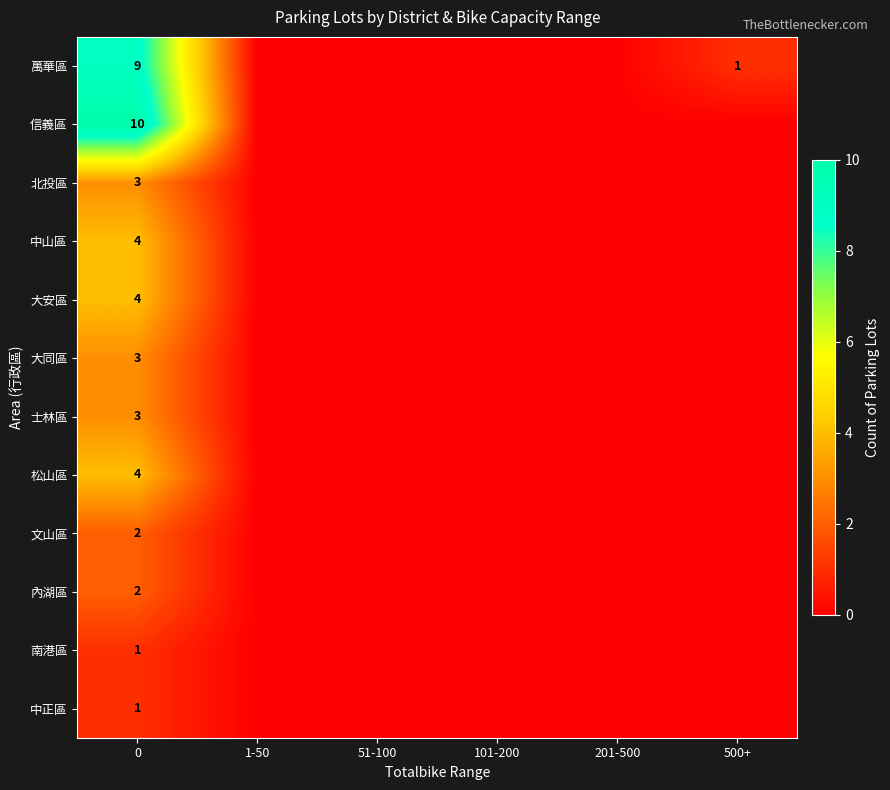

How many data points does each series have?

6